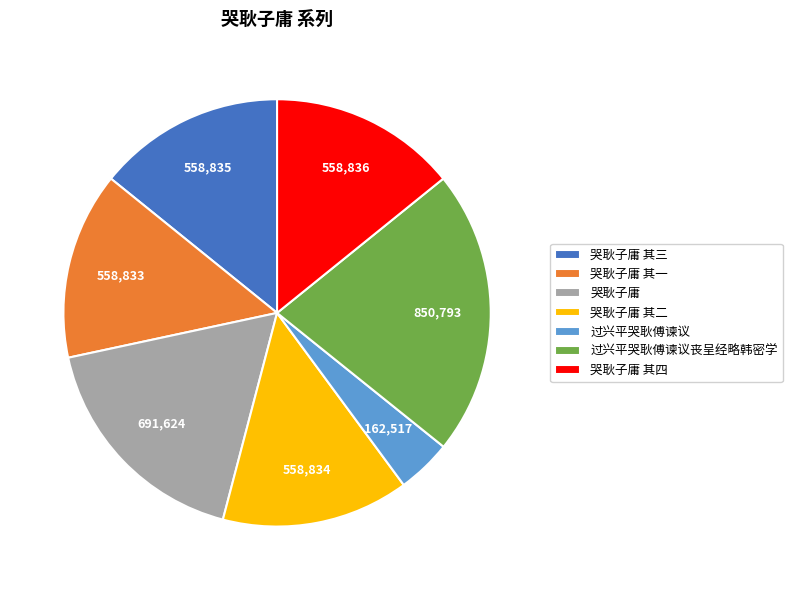

Count the number of slices in the pie.

7